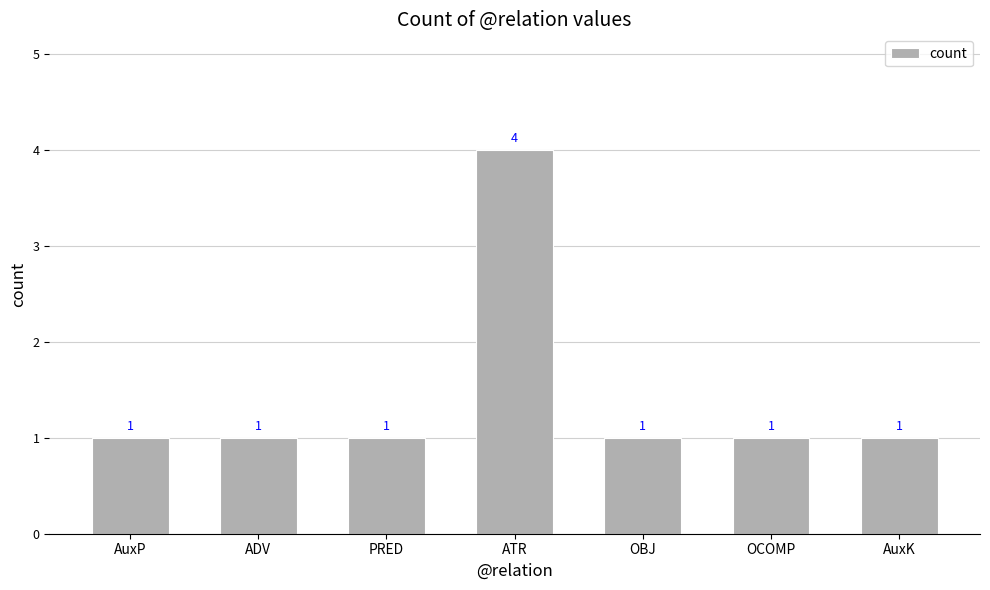

What is the greatest value displayed?

4